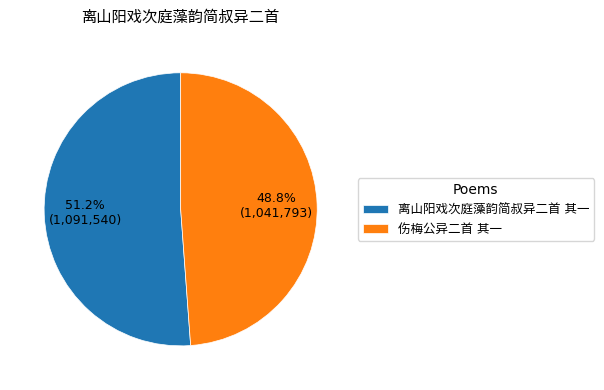

Which has a higher value, 伤梅公异二首 其一 or 离山阳戏次庭藻韵简叔异二首 其一?

离山阳戏次庭藻韵简叔异二首 其一